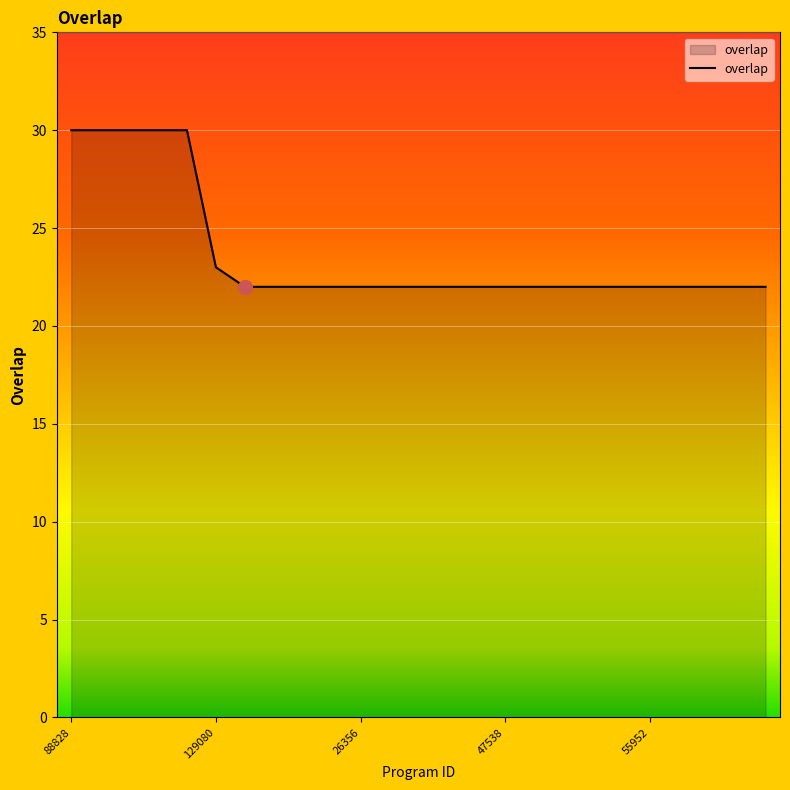

What is the maximum value shown in the chart?

30